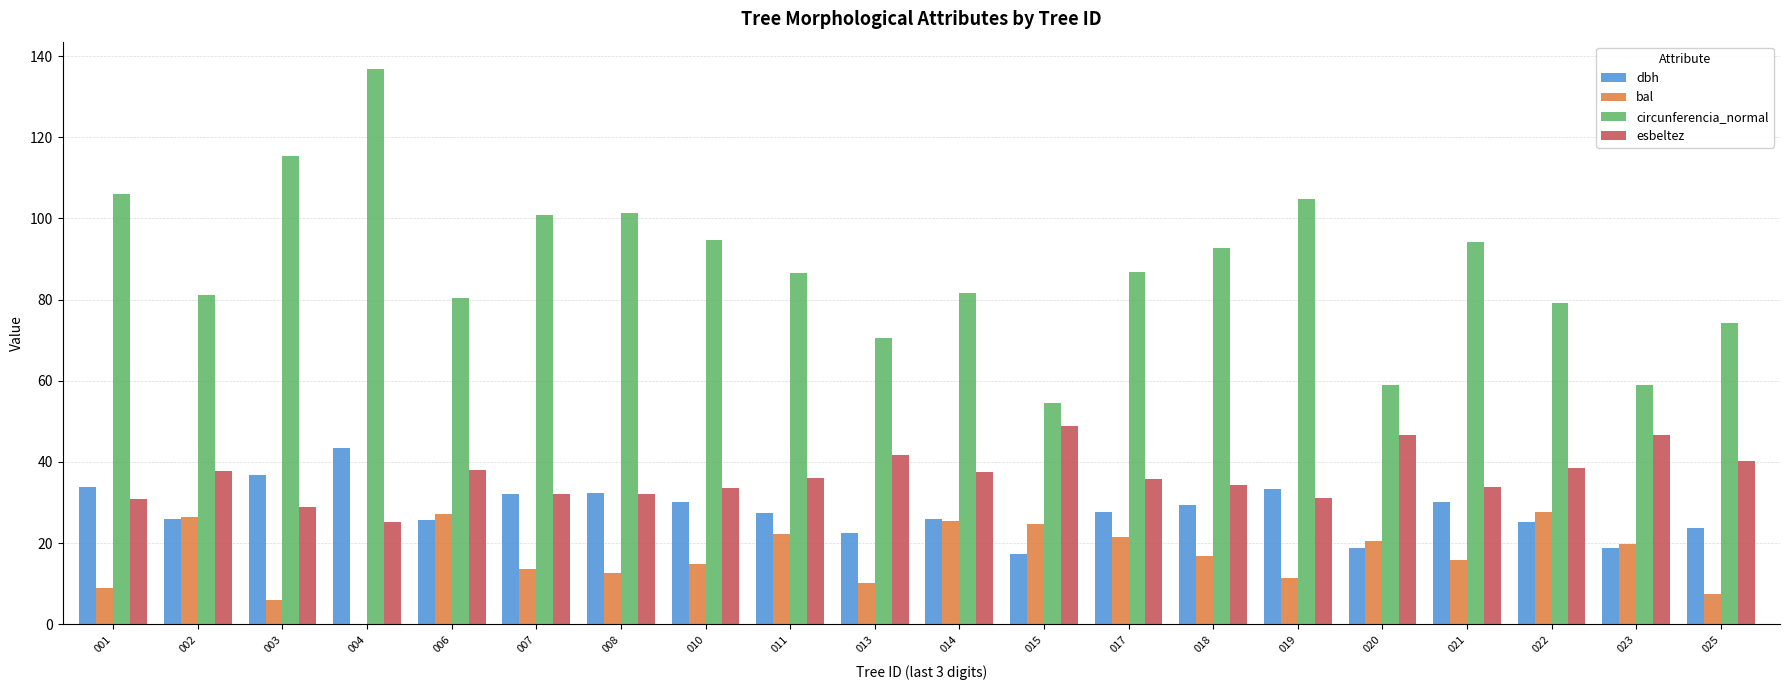

At which category does the chart reach its peak across all series?

004